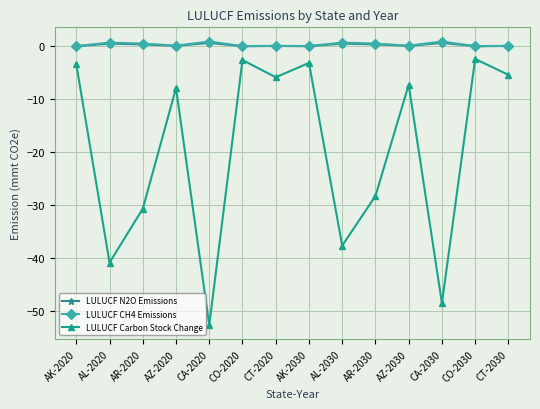

Is it true that LULUCF CH4 Emissions equals 0.5 at AR-2030?

True